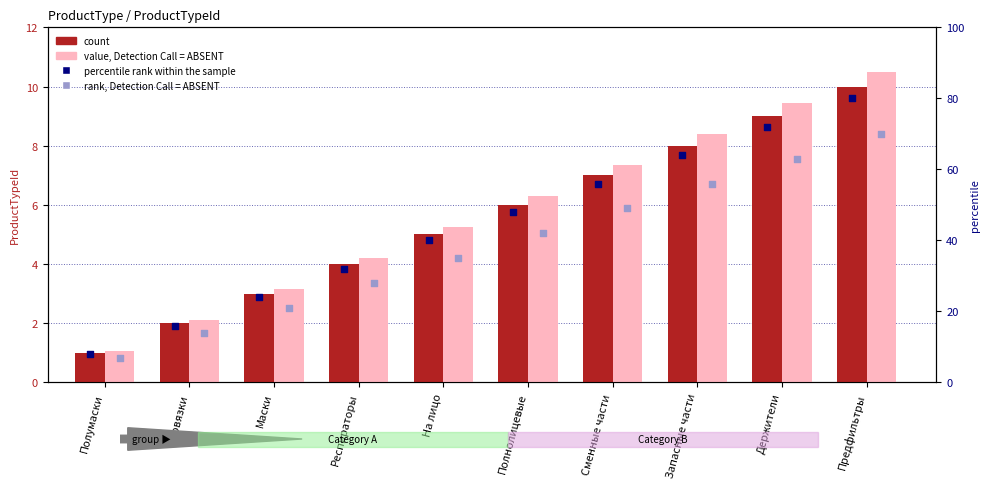

Which series has the largest Y range (max minus min)?

percentile rank within the sample